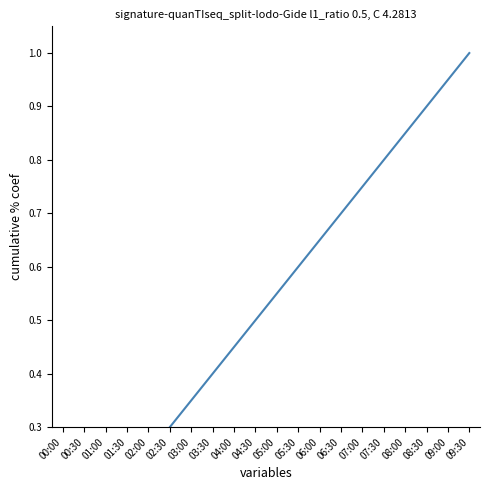

How many lines are shown in the chart?

1